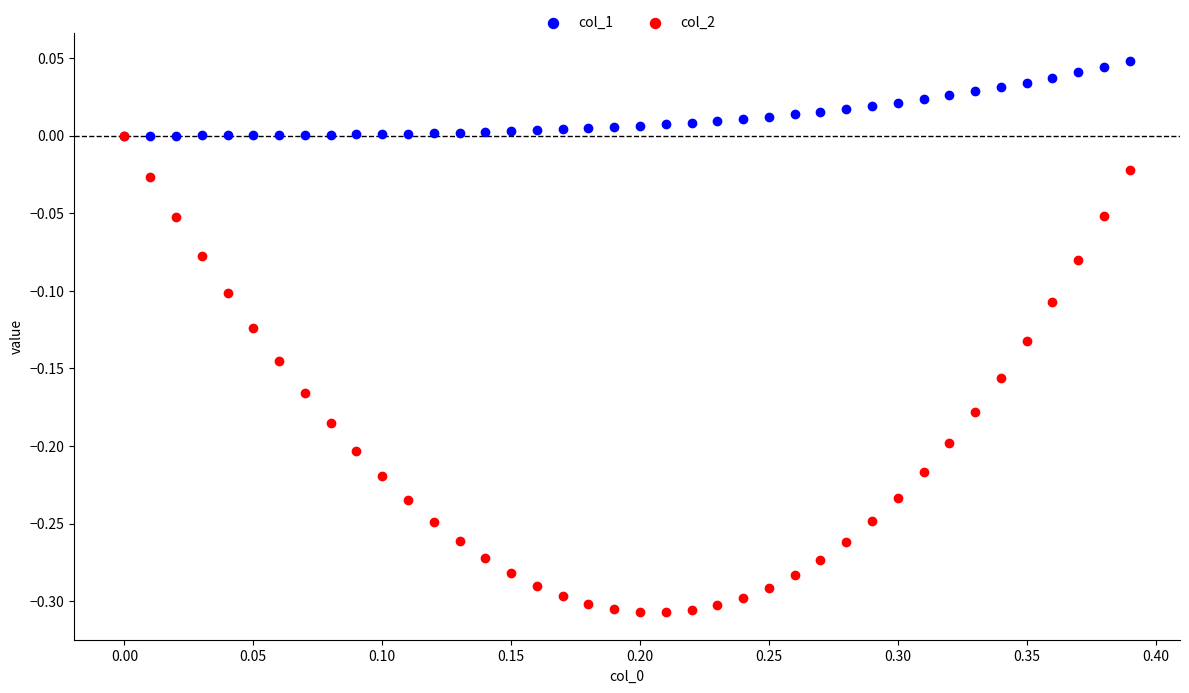

What are all the series names shown in the legend?

col_1, col_2